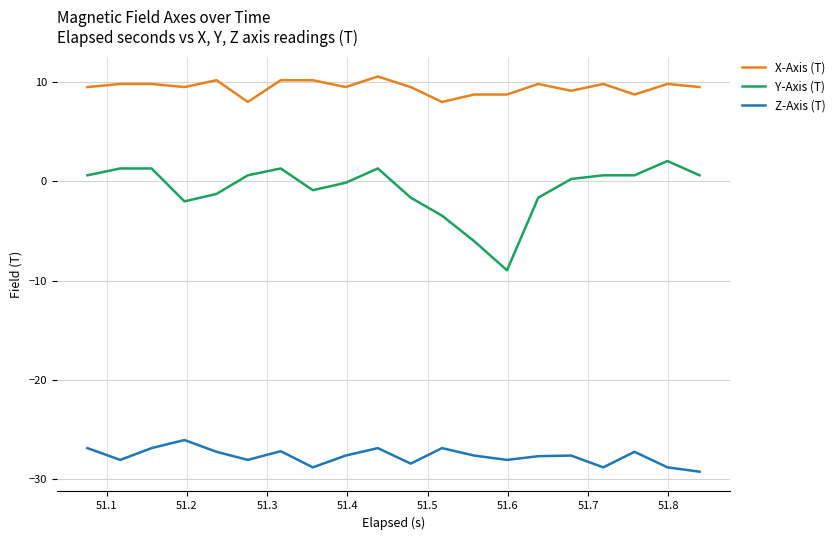

What is the smallest value displayed?

-29.2